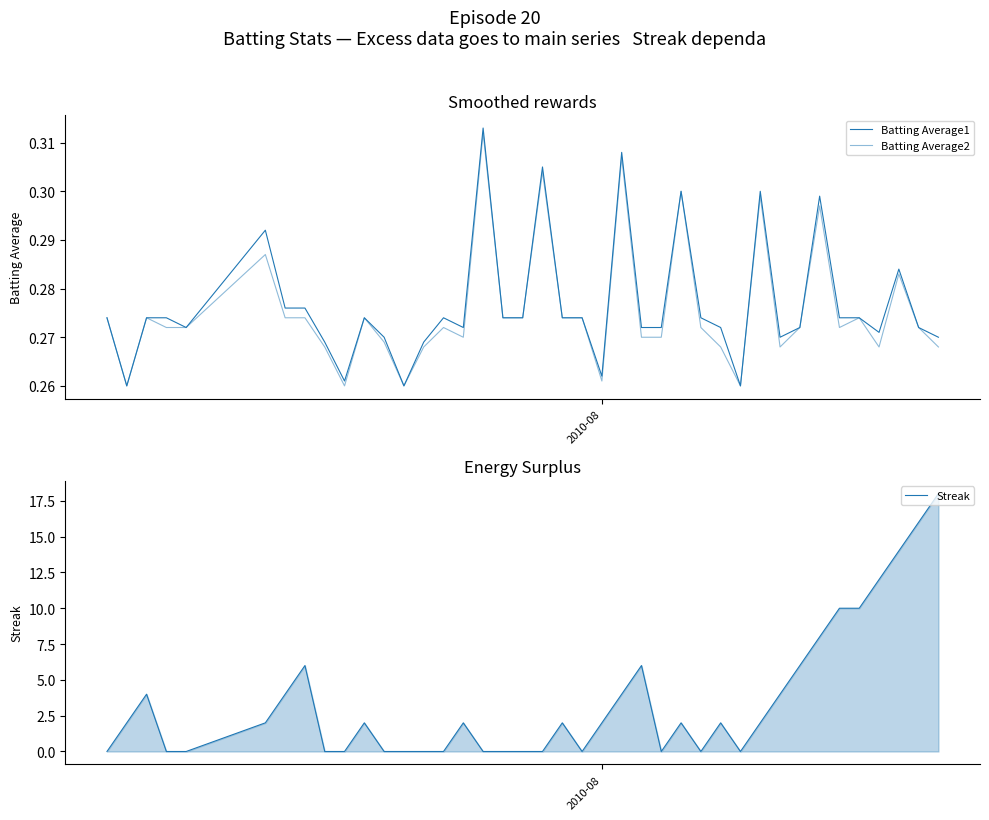

What is the maximum value for Streak?

18